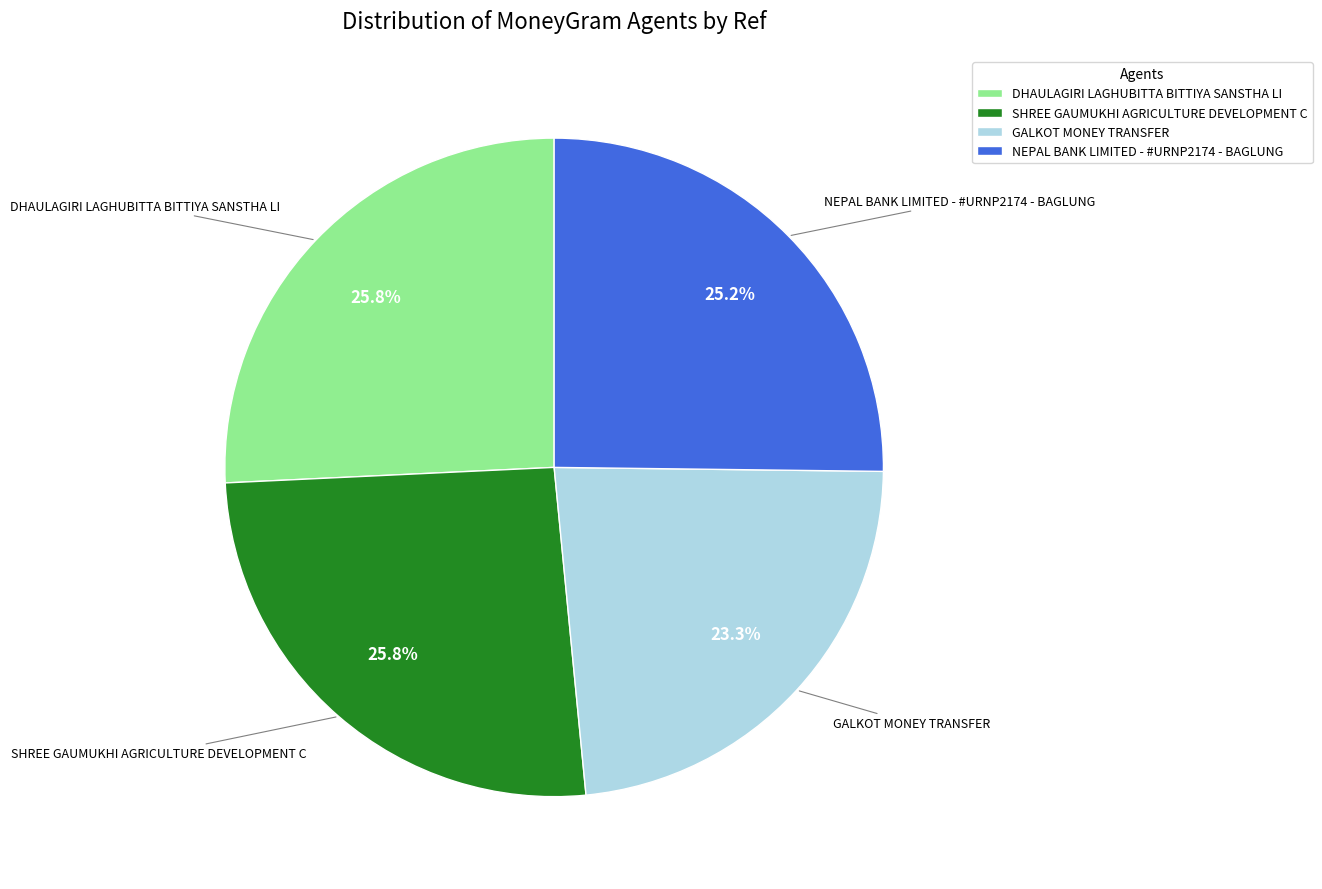

What is the total percentage of DHAULAGIRI LAGHUBITTA BITTIYA SANSTHA LI and SHREE GAUMUKHI AGRICULTURE DEVELOPMENT C?

51.5%